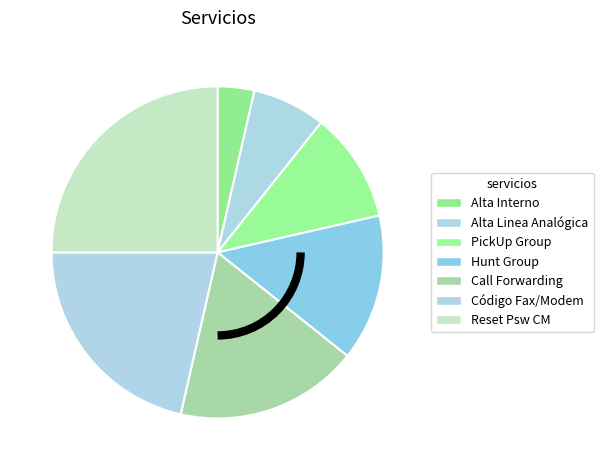

Which has a higher value, Call Forwarding or Reset Psw CM?

Reset Psw CM